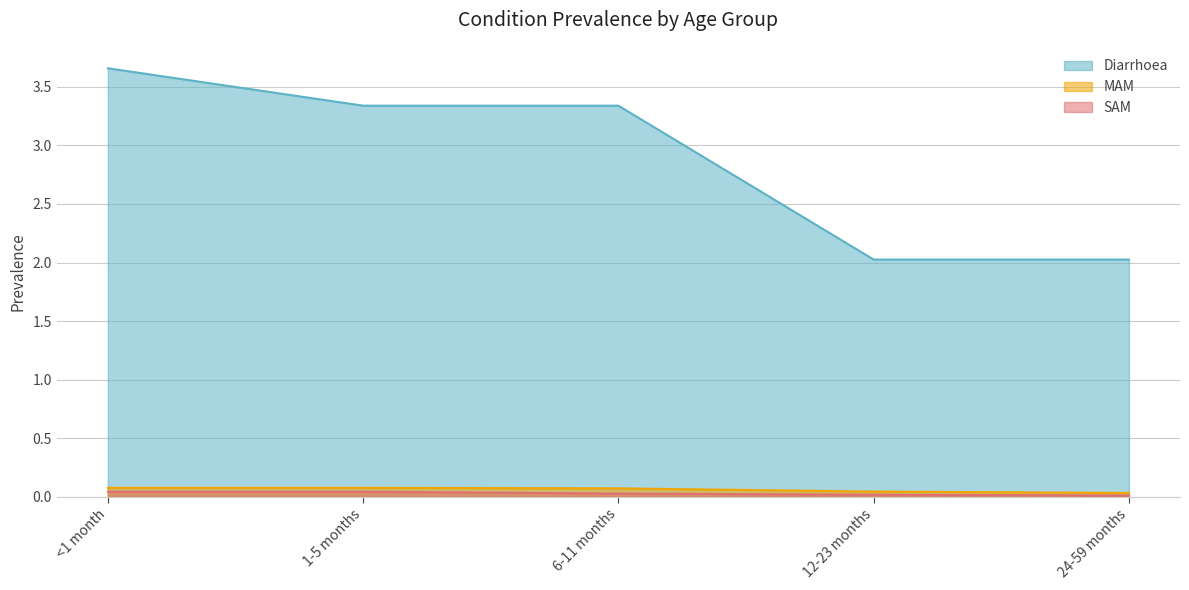

How many MAM values are between 0 and 1?

5